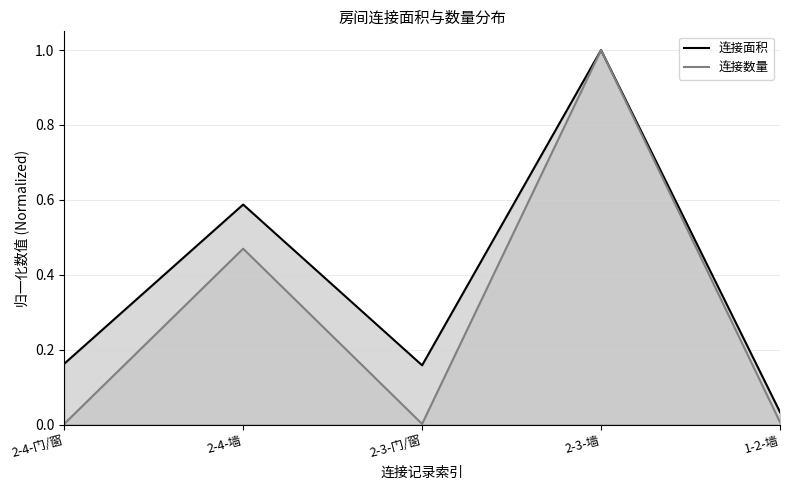

Reading left to right, extract all data points from this chart.

连接面积: 0.2	0.6	0.2	1.0	0.0
连接数量: 0.0	0.5	0.0	1.0	0.0